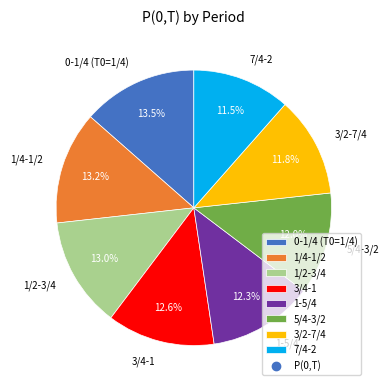

Is it true that 1-5/4 is 12% of the pie?

True